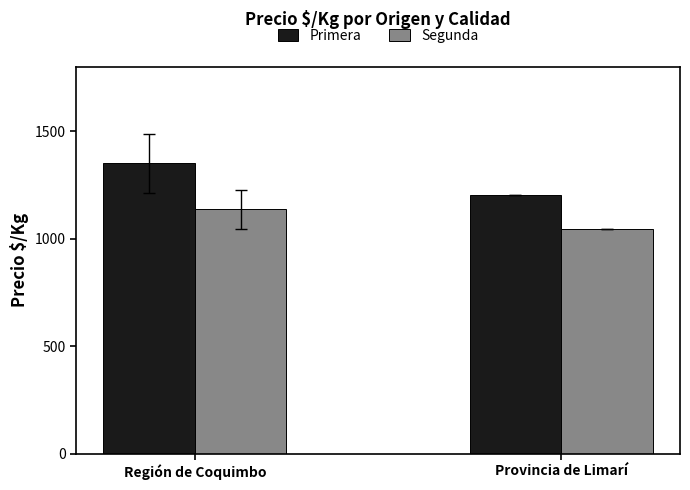

Which series has the widest spread of values?

Primera